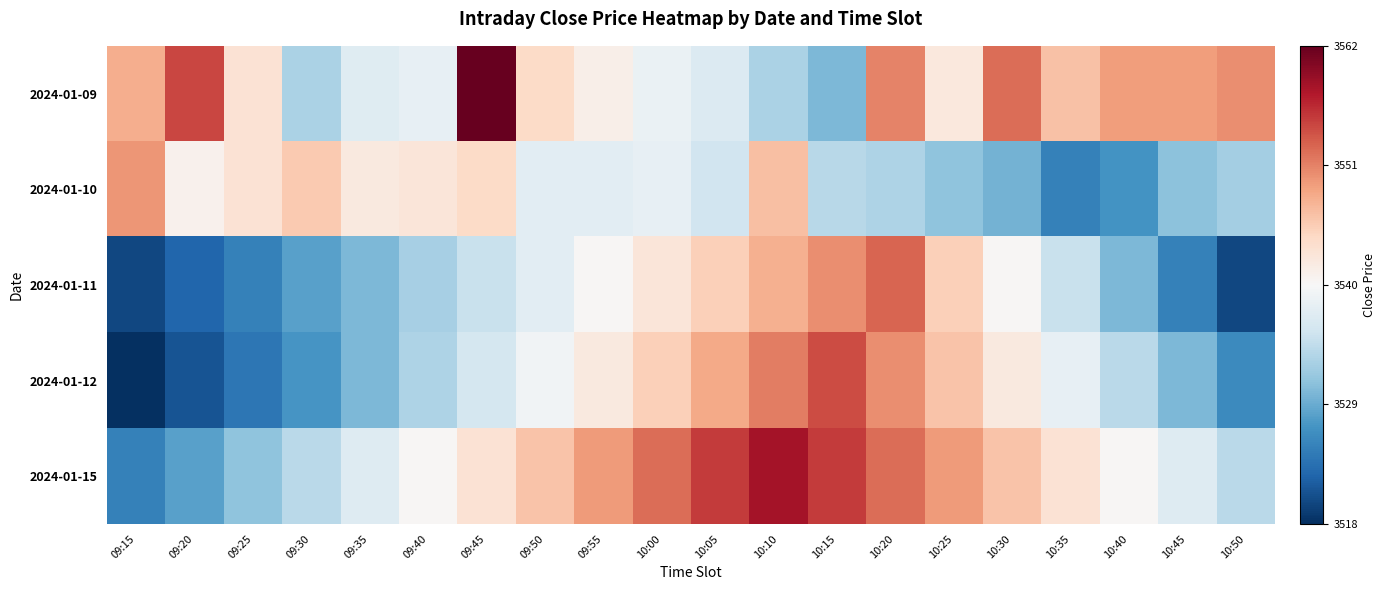

Which category has the highest value across all series?

09:45